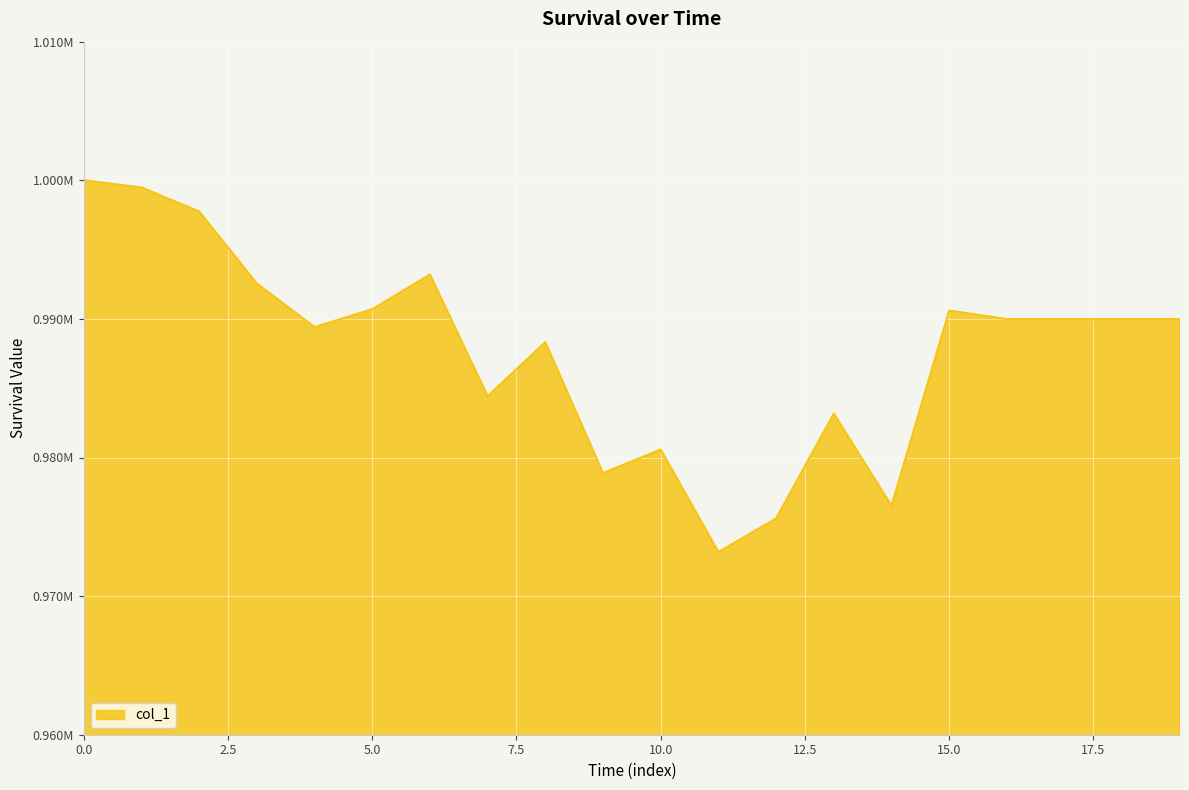

Reading left to right, transcribe all the data shown in this chart.

0=1000000.0	1=999480.5	2=997747.0	3=992553.0	4=989405.8	5=990699.1	6=993203.5	7=984420.3	8=988325.0	9=978871.8	10=980579.1	11=973179.3	12=975601.7	13=983171.2	14=976516.1	15=990602.6	16=989982.5	17=989982.5	18=989982.5	19=989982.5